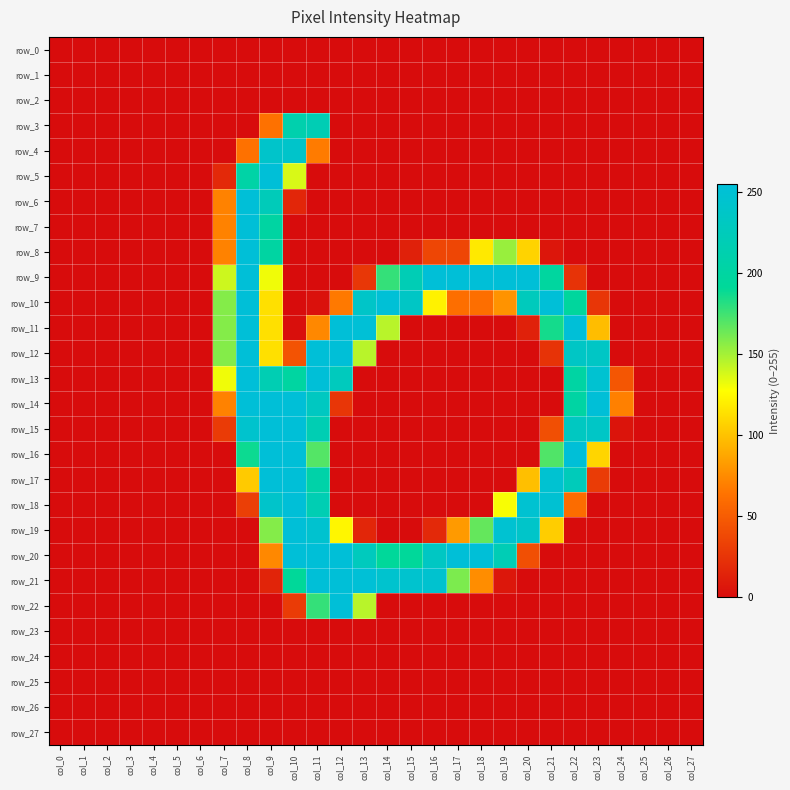

True or false: row_12 has a value of 0 at col_27.

True